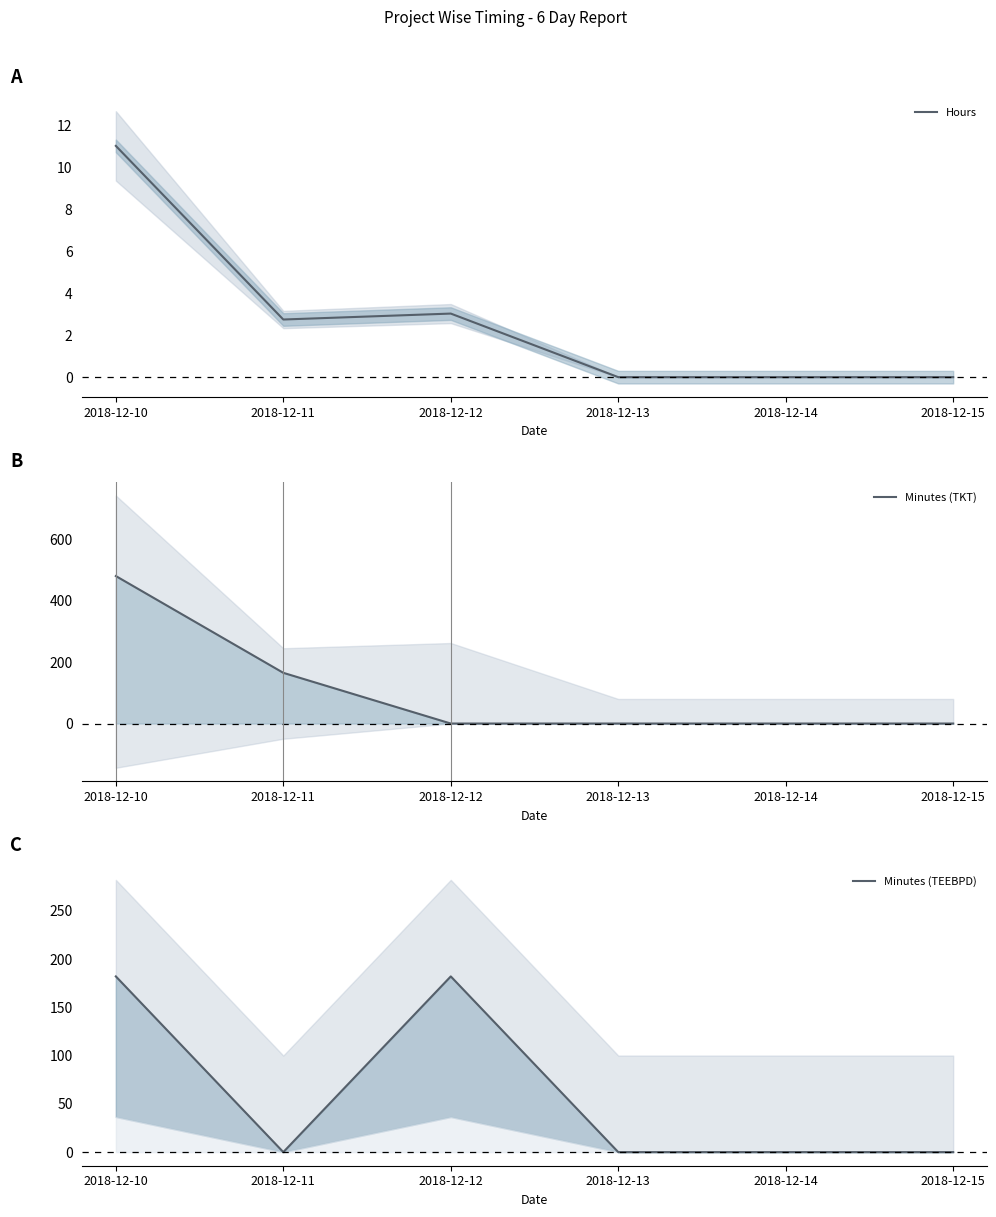

How many times do Minutes (TEEBPD) and Minutes (TKT) cross each other?

1